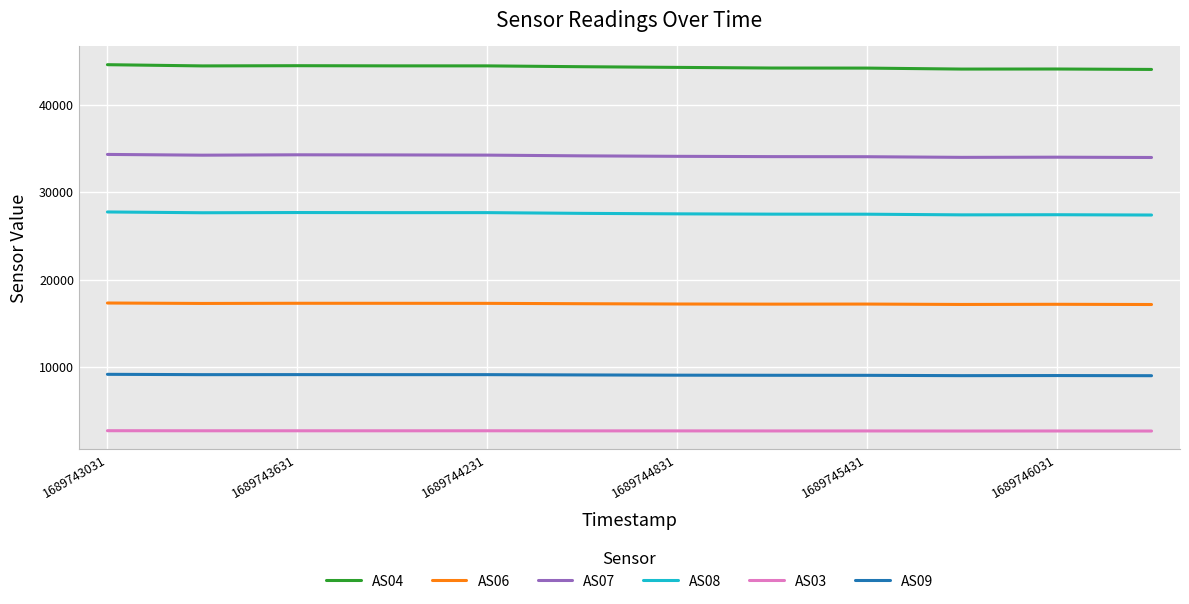

What is the minimum value shown in the chart?

2666